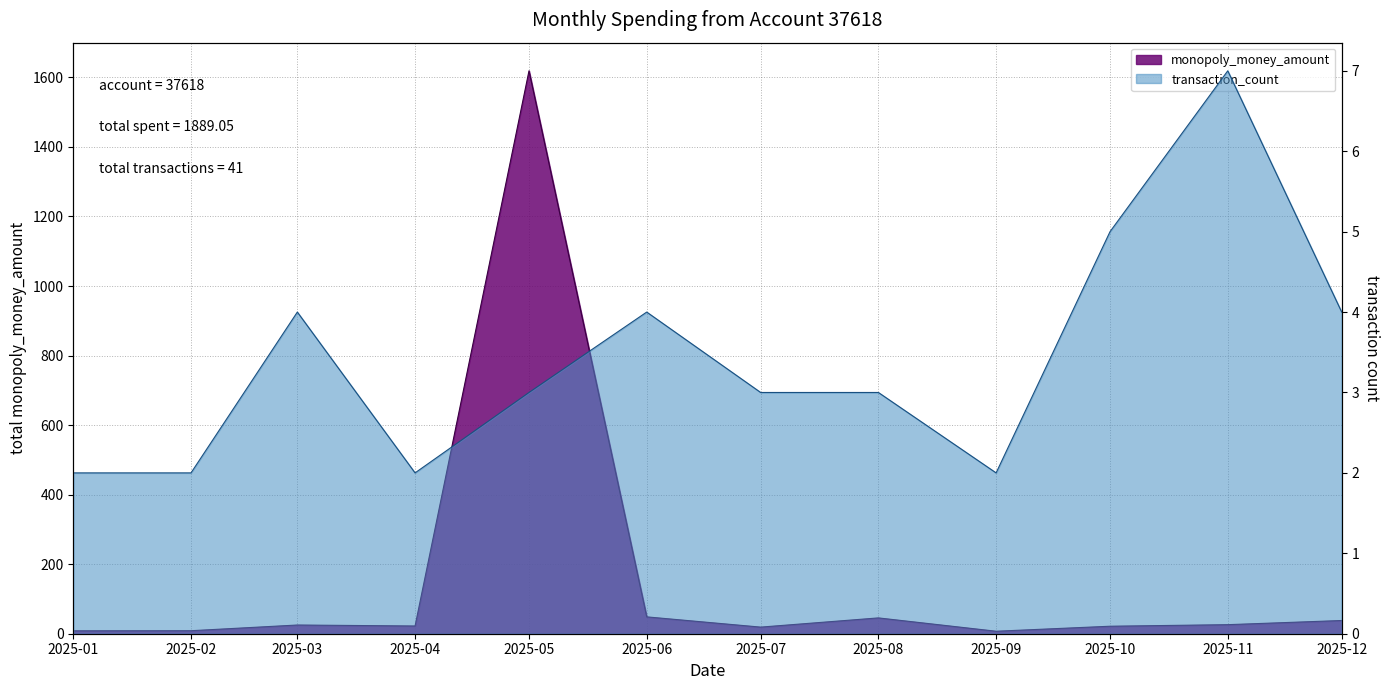

How many distinct data groups are displayed?

2